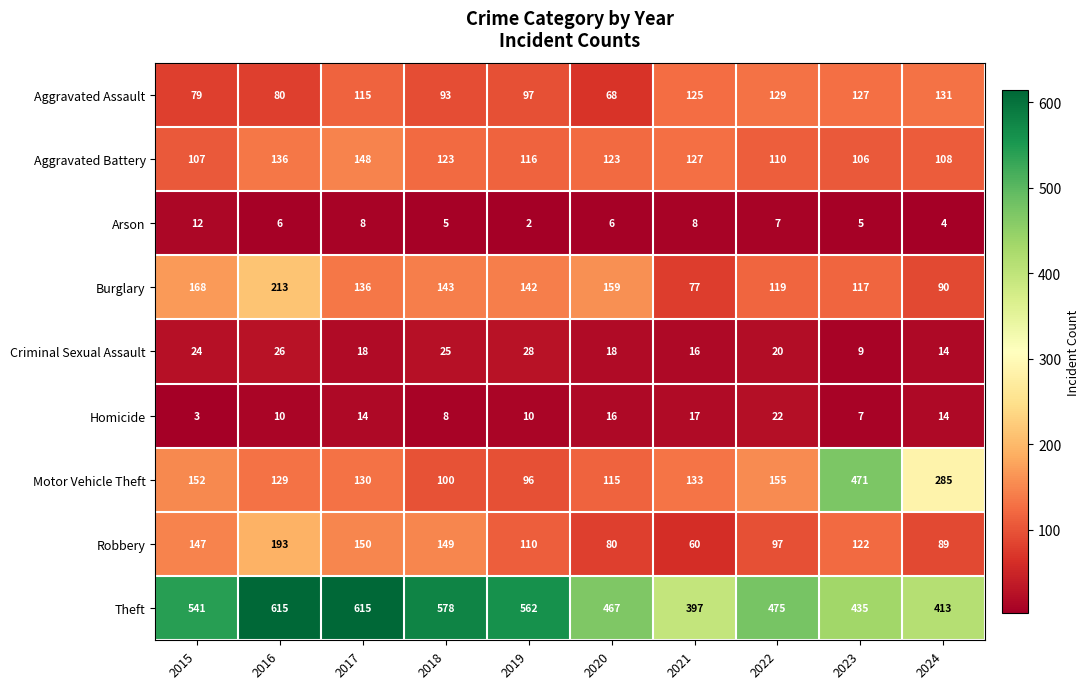

What is the sum of the Aggravated Battery values at 2015 and 2021?

234